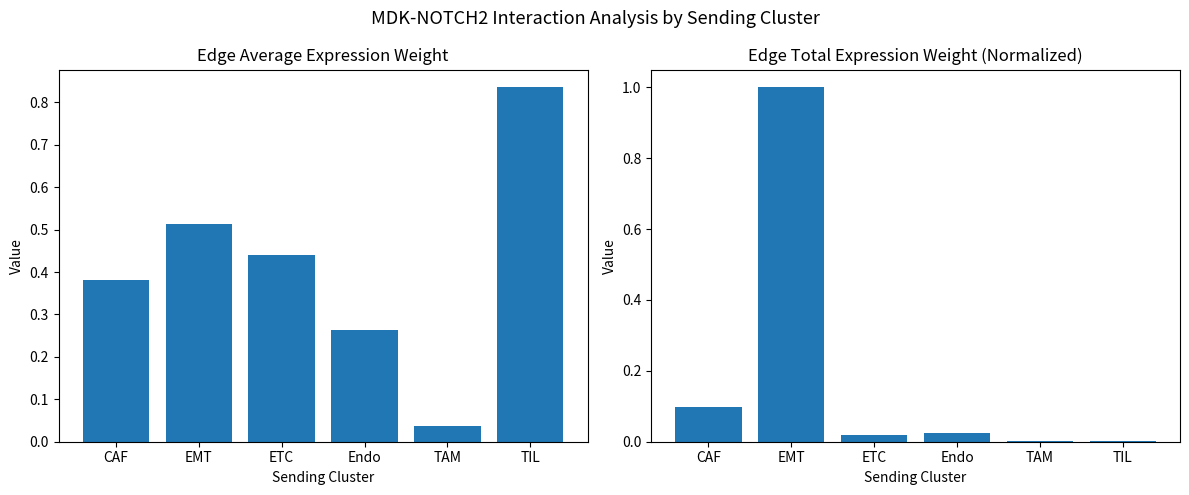

What is the value of the Edge total expression weight (normalized) bar at the 1st from the left?

0.1